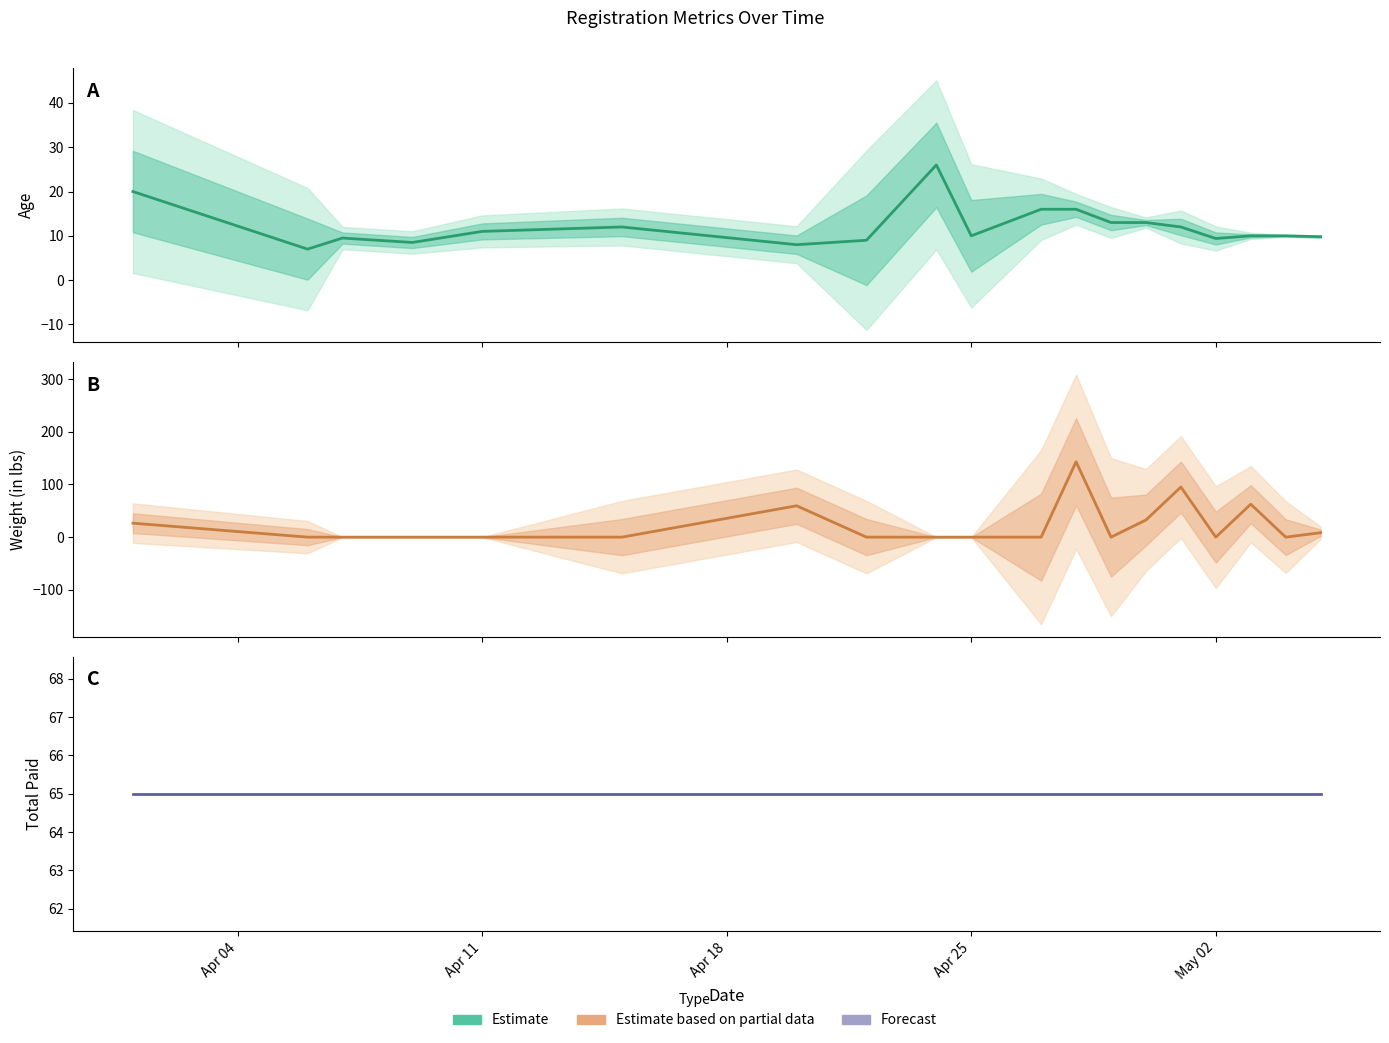

After their last crossing, which series has the higher values: Weight (lbs) (Estimate based on partial data) or Age (Estimate)?

Age (Estimate)